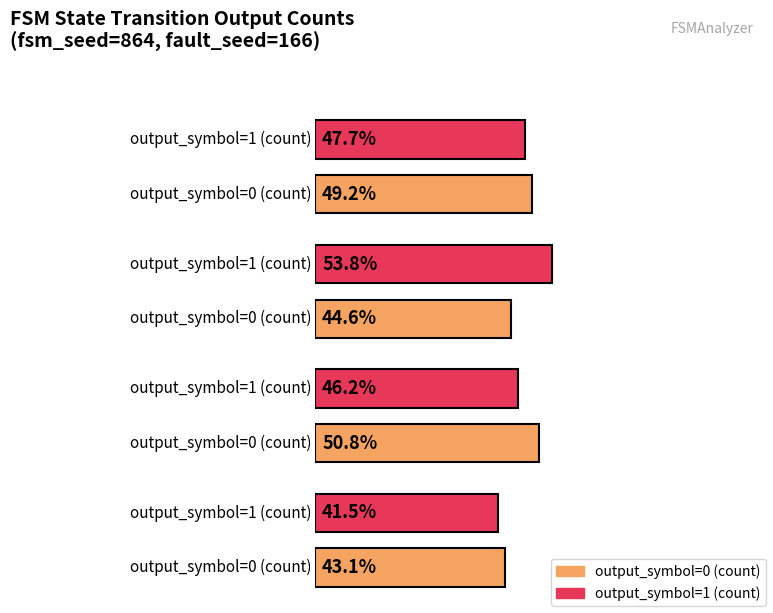

Reading left to right, what are all the values shown in this chart?

output_symbol=0 (count): 32	29	33	28
output_symbol=1 (count): 31	35	30	27